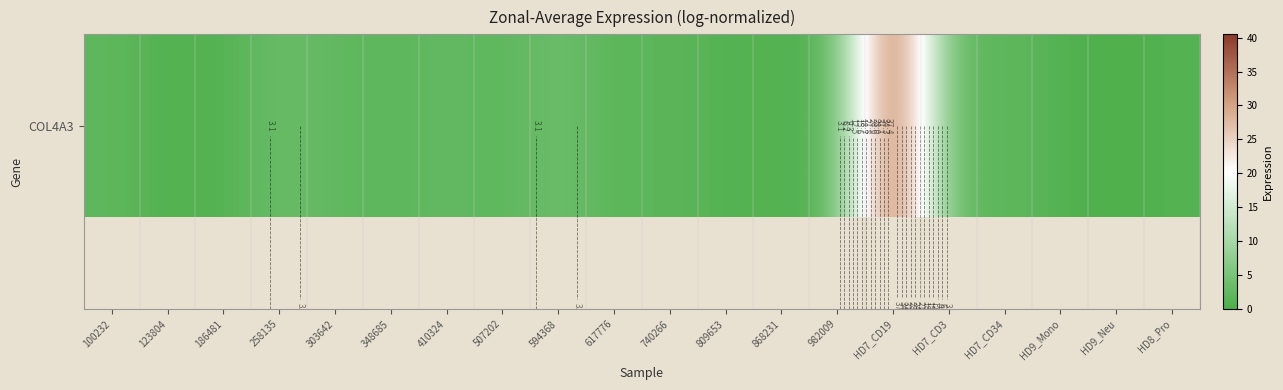

At which category does the chart reach its minimum across all series?

HD9_Neu